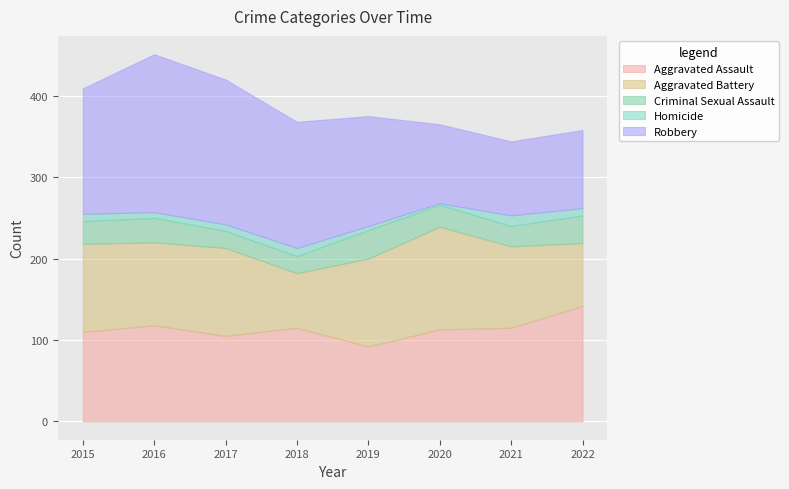

Is the value of Aggravated Assault at 2022 greater than the value of Criminal Sexual Assault at 2018?

Yes